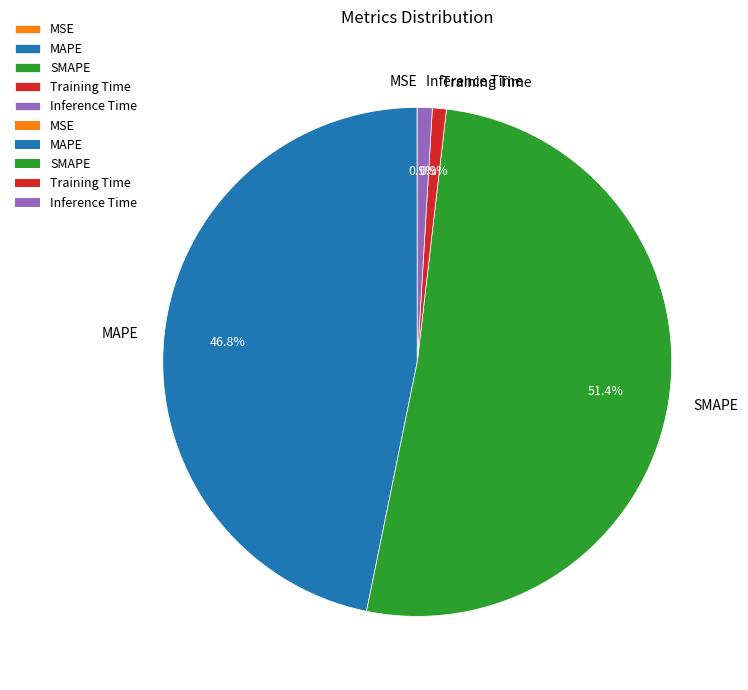

Which slice represents more than half of the pie?

SMAPE